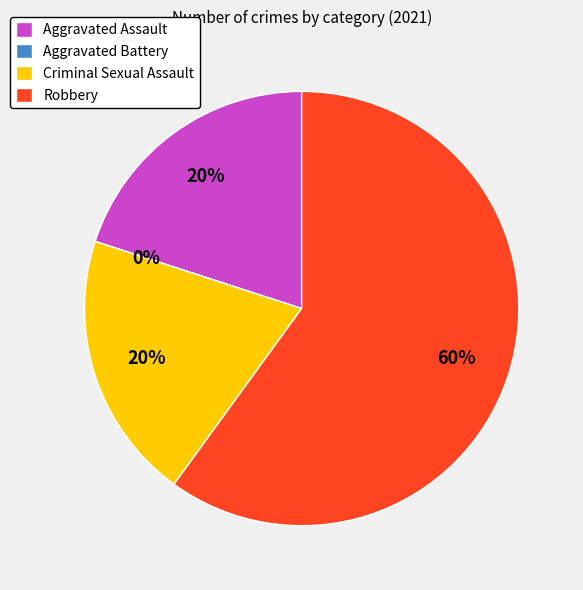

To the nearest percent, what is the difference between the Robbery and Aggravated Battery slice percentages?

60%